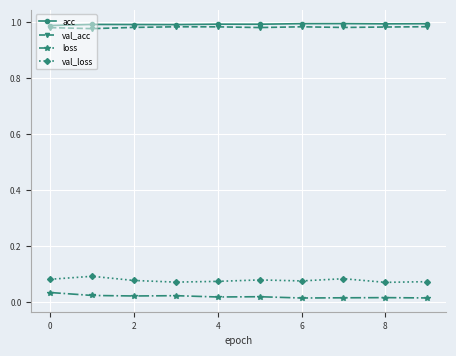

True or false: val_acc has more than 0 interior local peaks.

True